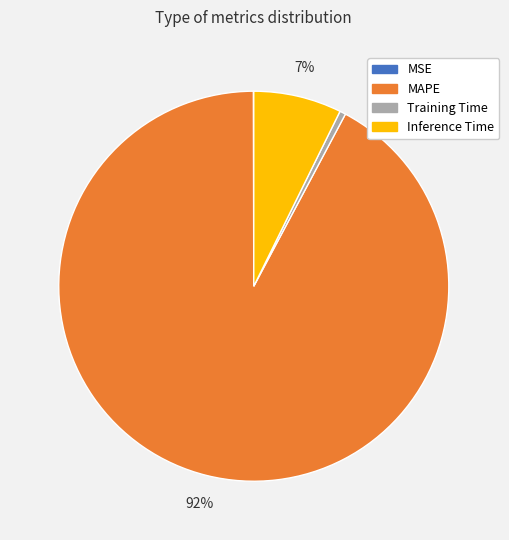

To the nearest percent, what is the average slice percentage?

25%